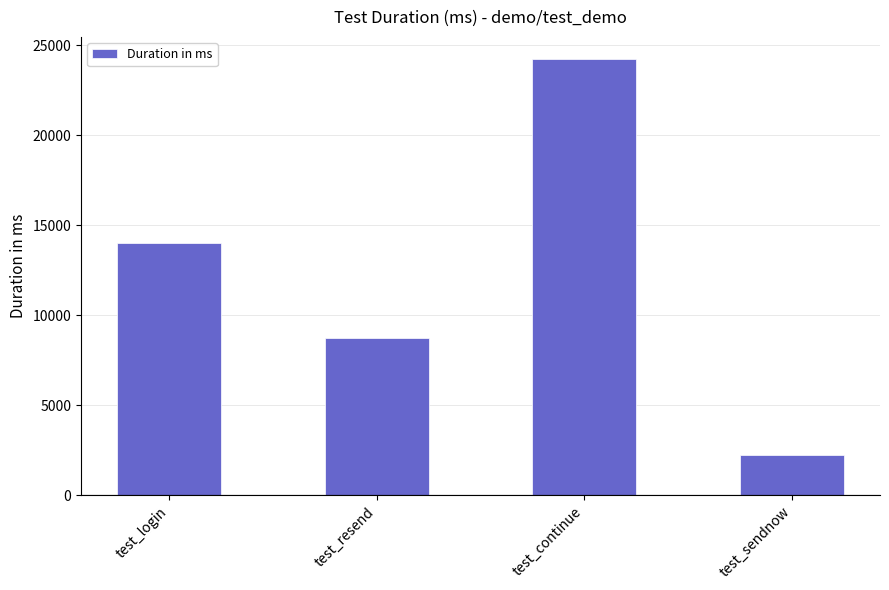

How many data points are less than 14010?

2